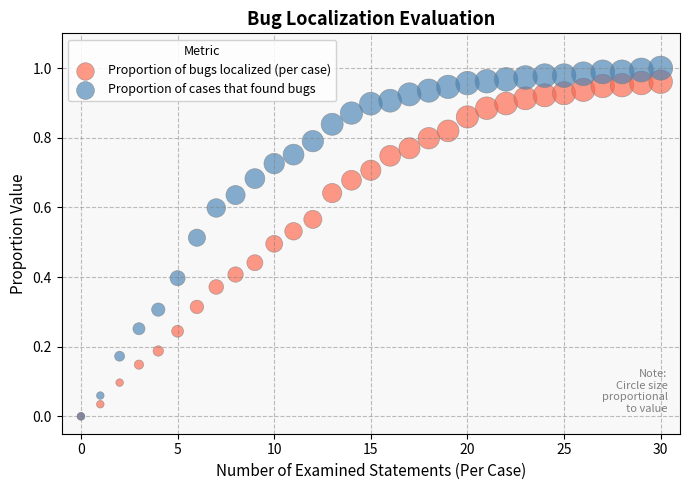

Which series has the widest spread of Y values?

Proportion of cases that found bugs